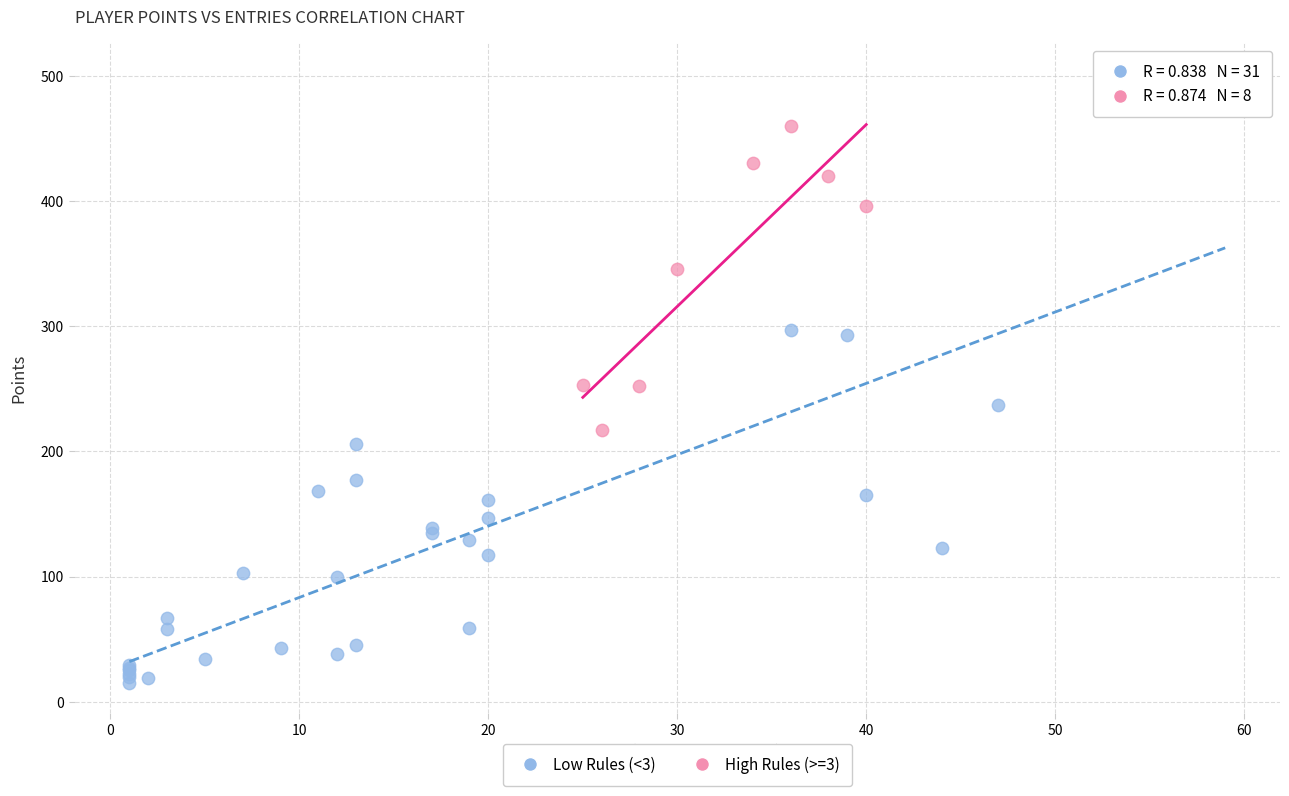

Which series contains the lowest Y value?

Low Rules (<3)